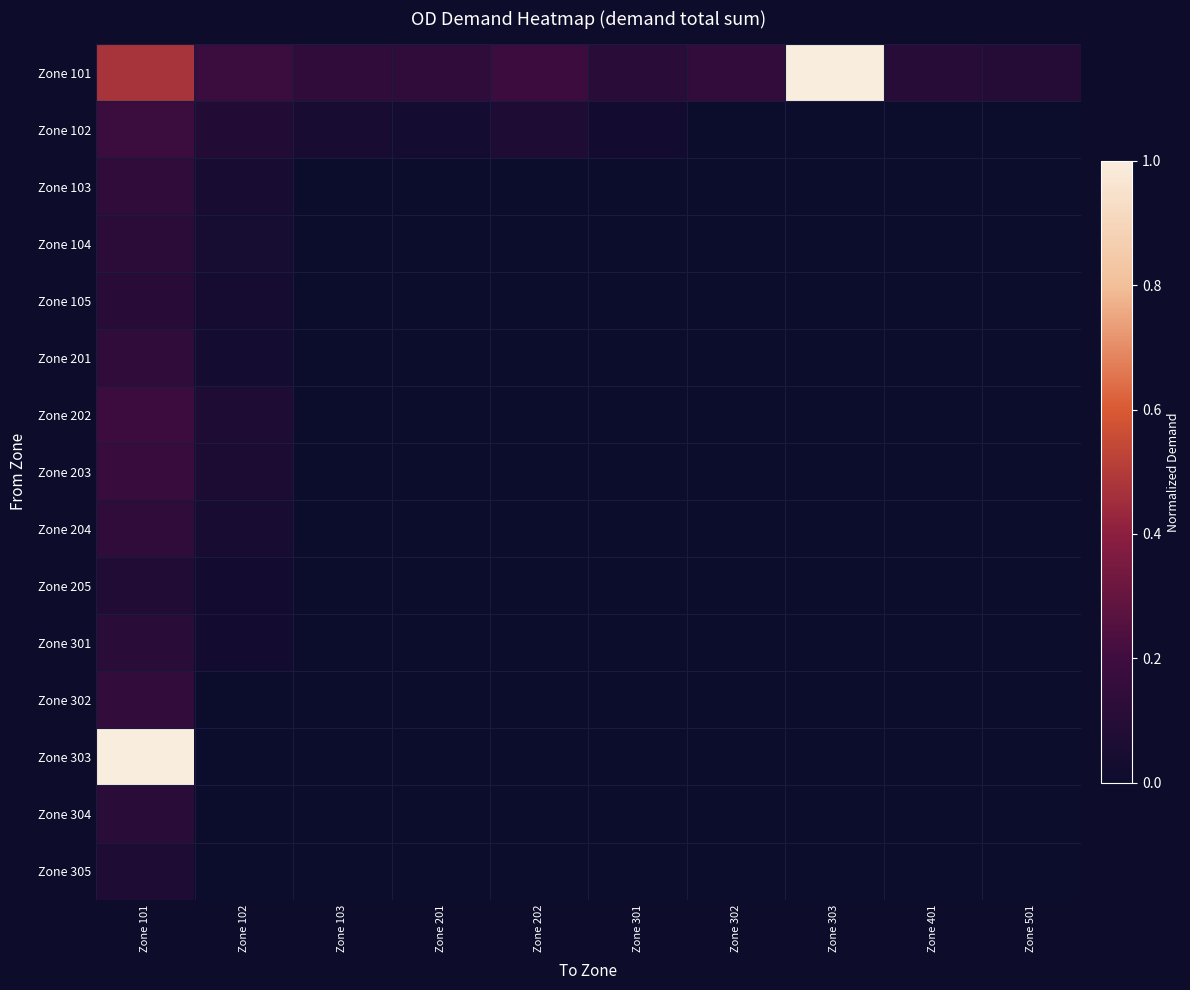

Rank the series by their maximum value, from lowest to highest.

Zone 305, Zone 205, Zone 105, Zone 304, Zone 301, Zone 104, Zone 201, Zone 204, Zone 103, Zone 302, Zone 203, Zone 102, Zone 202, Zone 101, Zone 303